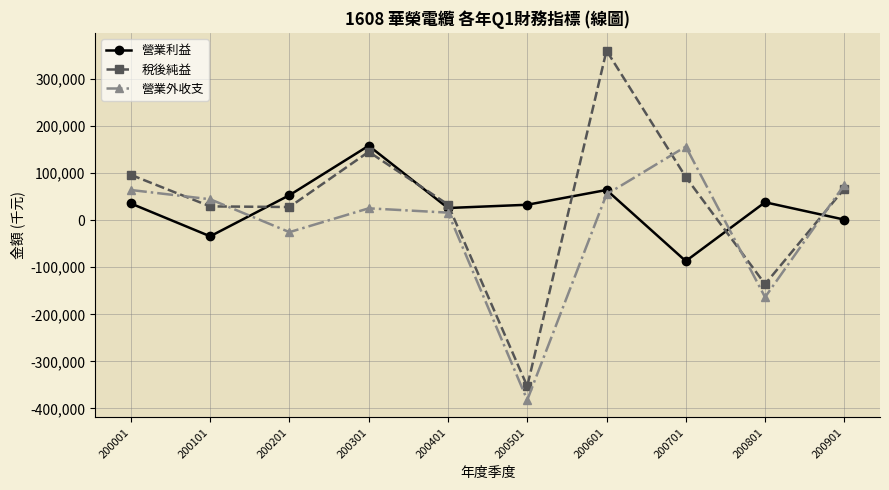

What is the sum of the 稅後純益 values at 200801 and 200101?

-106434